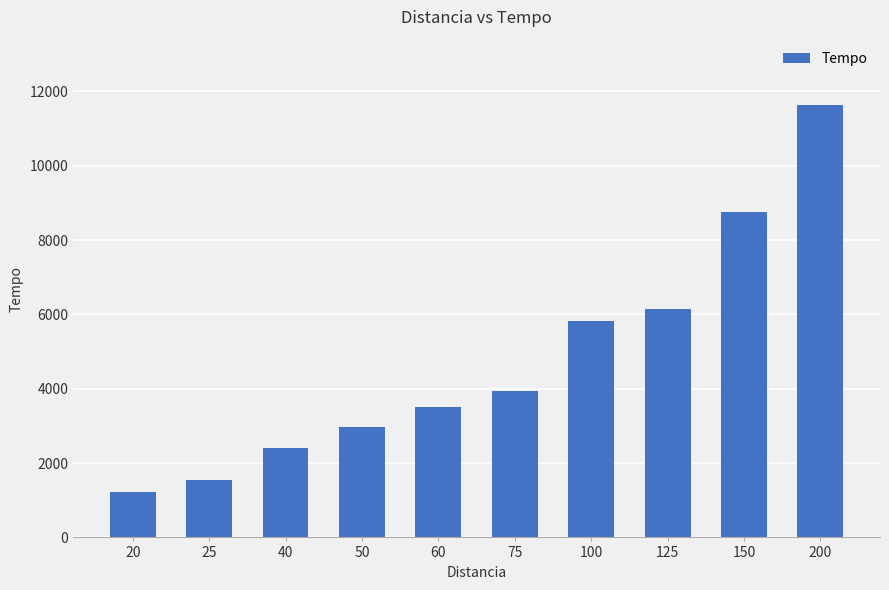

What is the sum of the values at 20 and 60?

4739